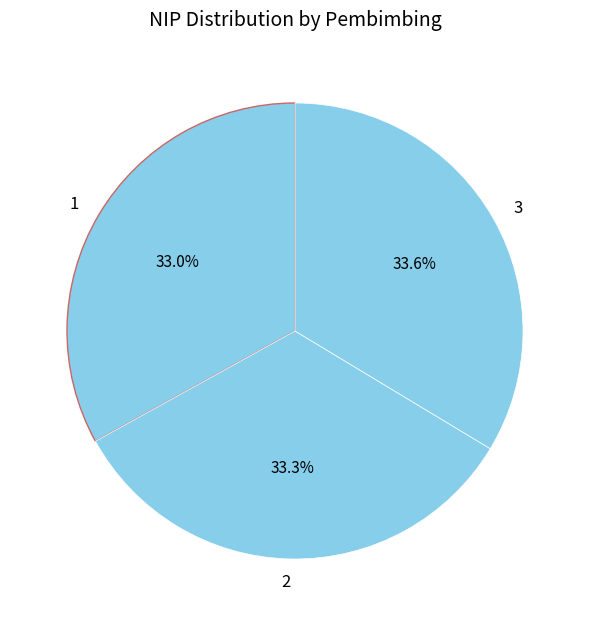

To the nearest percent, what is the combined percentage of 2 and 3?

67%